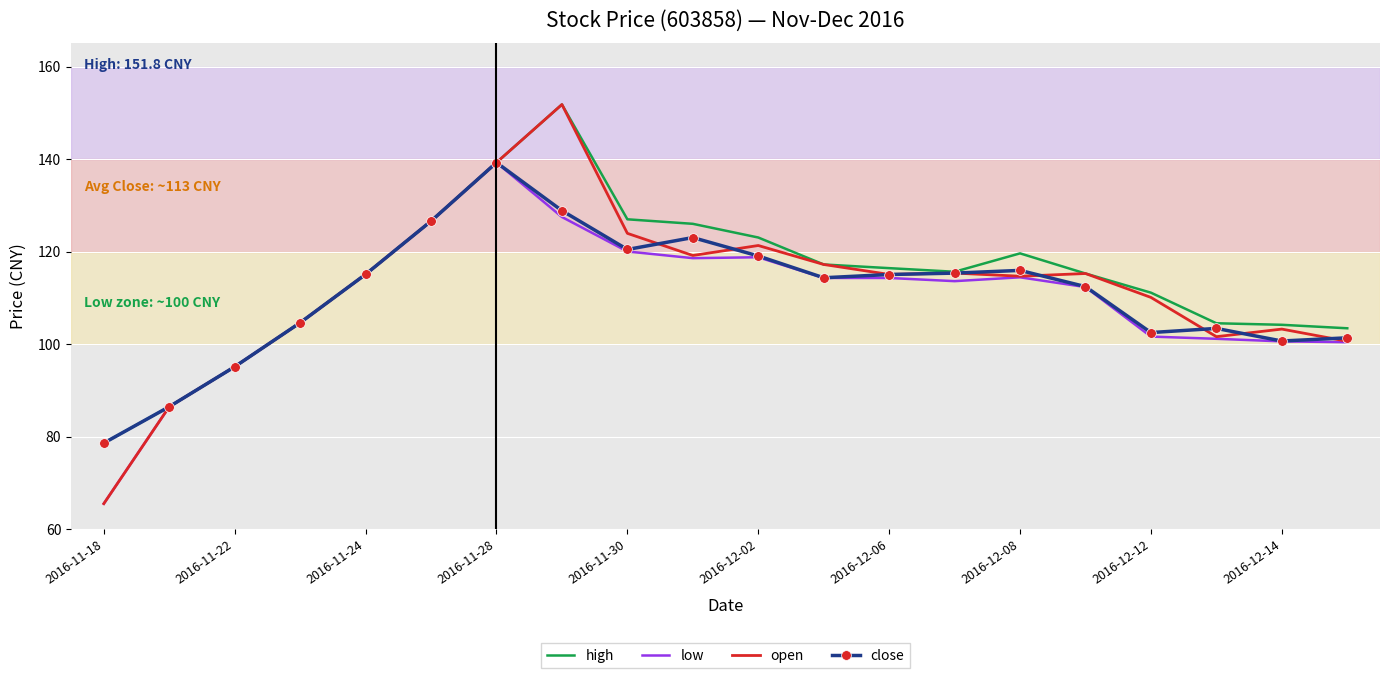

What is the smallest value displayed?

65.5